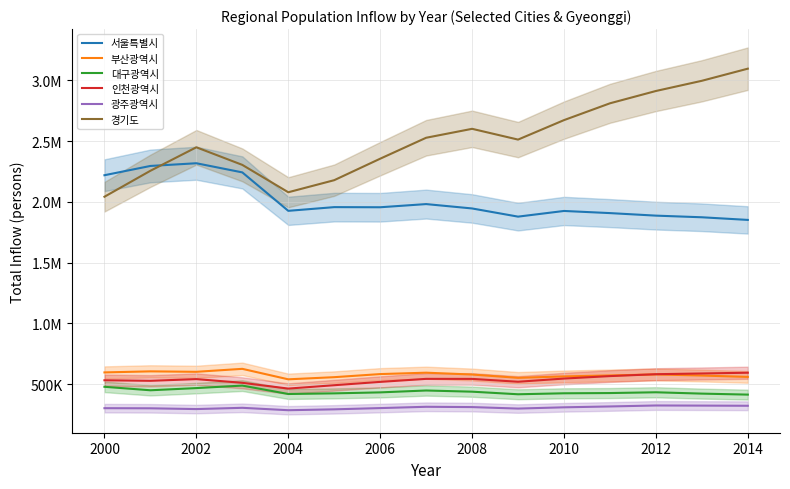

How many lines are shown in the chart?

6